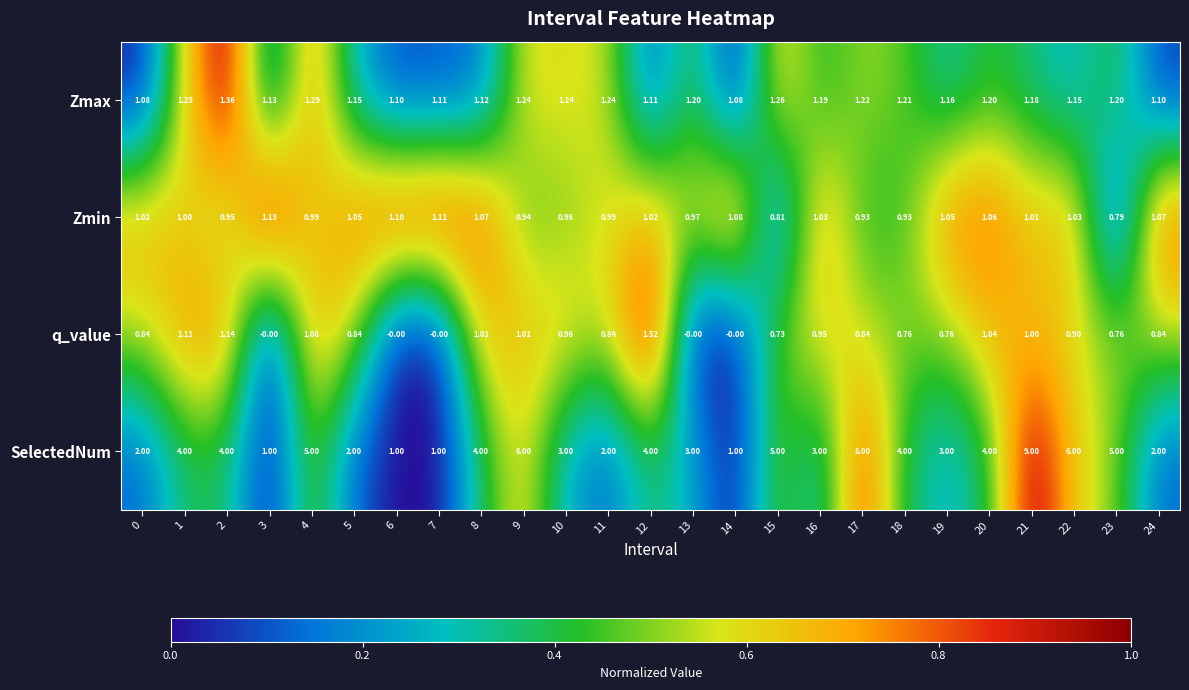

List the series in order of their peak value, lowest first.

Zmin, Zmax, q_value, SelectedNum